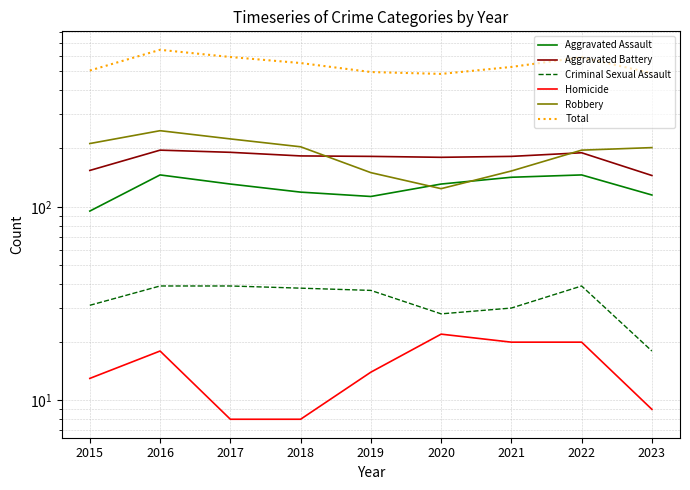

Which series has the largest total across all categories?

Total